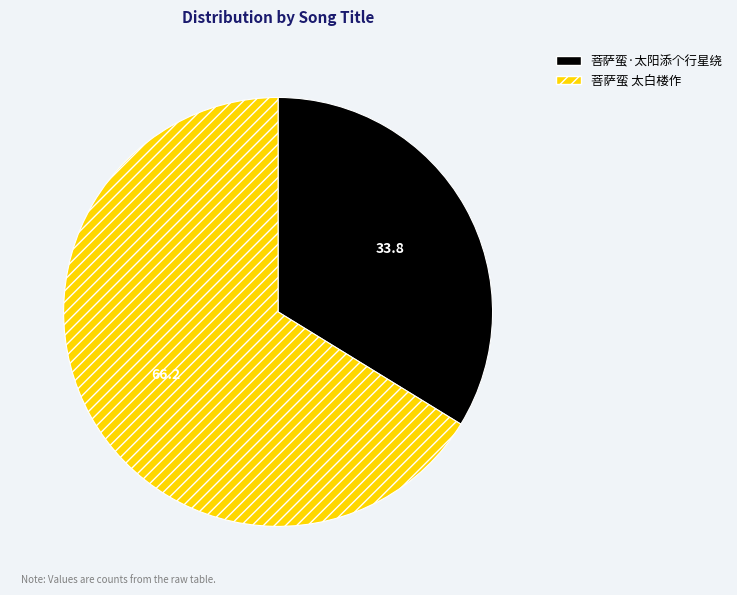

Combined, do 菩萨蛮 太白楼作 and 菩萨蛮·太阳添个行星绕 account for over 50%?

Yes